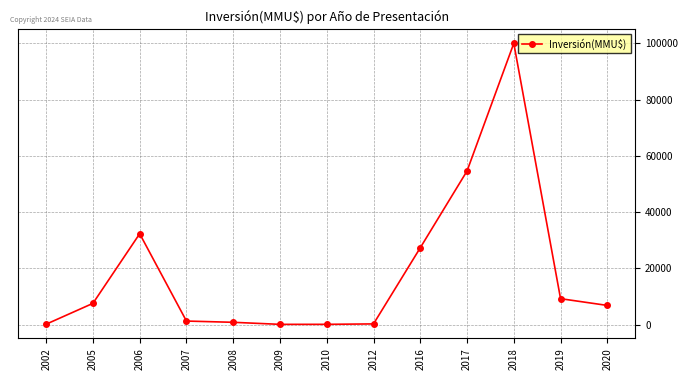

What is the average value?

18484